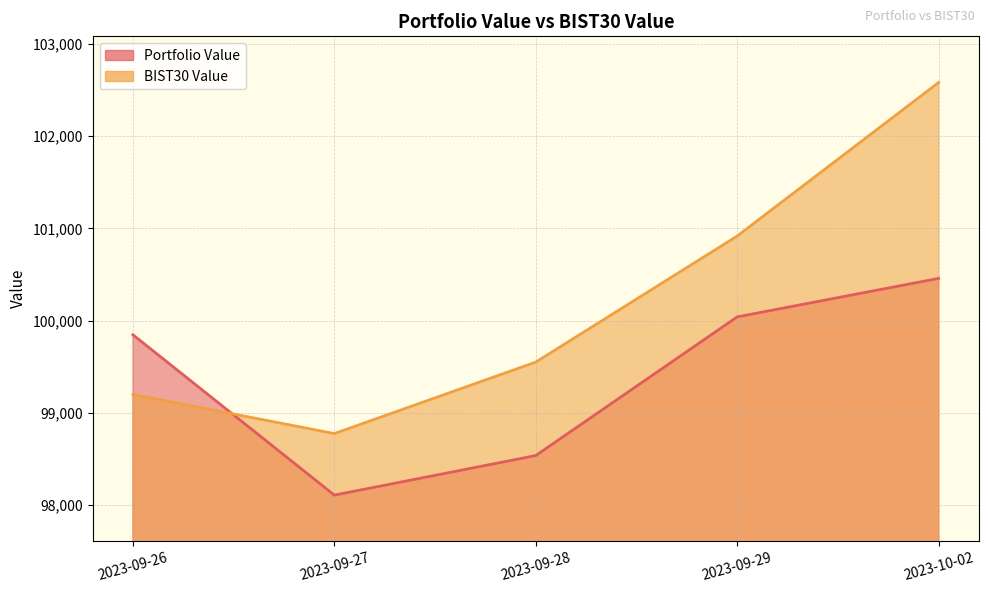

Rank the series by their maximum value, from highest to lowest.

BIST30 Value, Portfolio Value